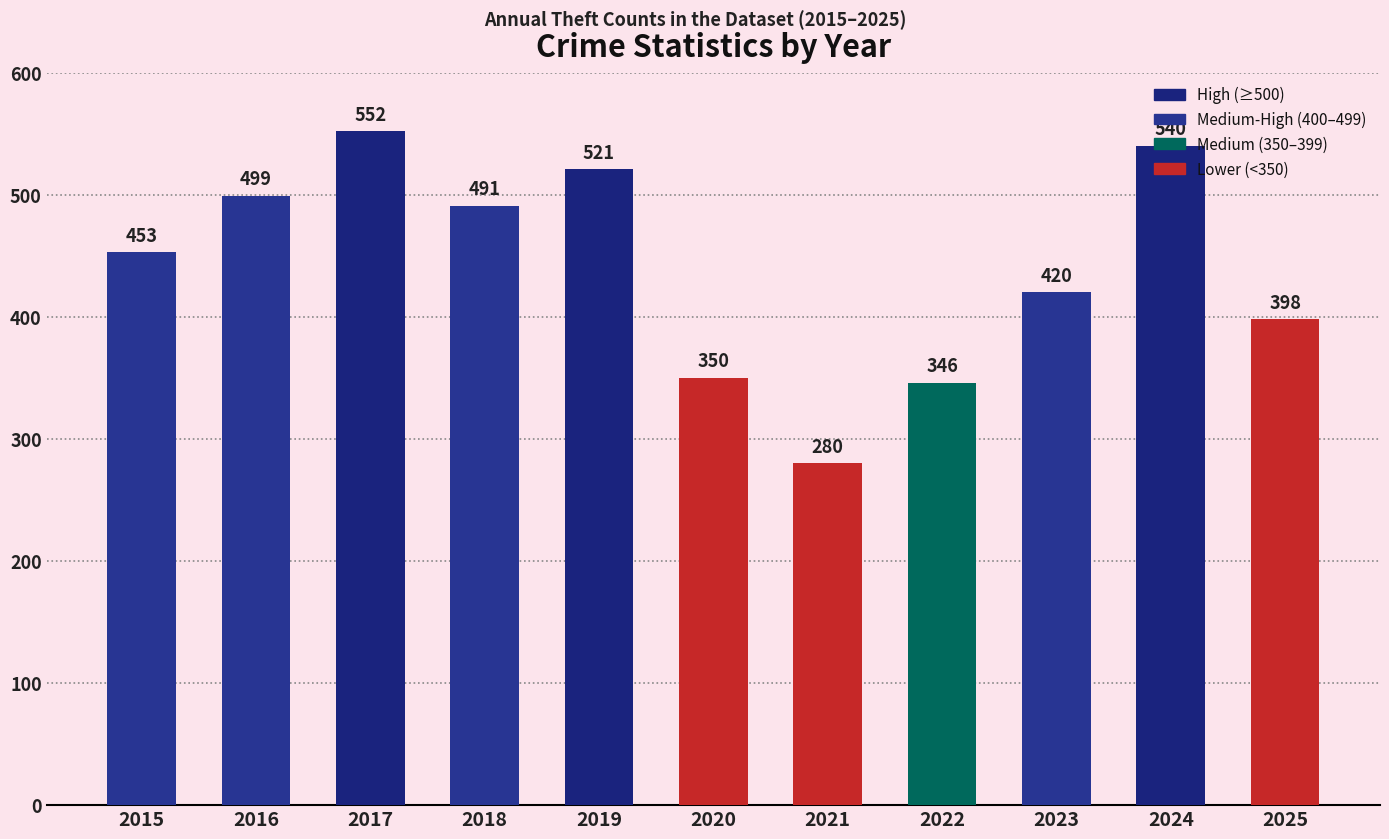

Between 2020 and 2022, which is larger?

2020